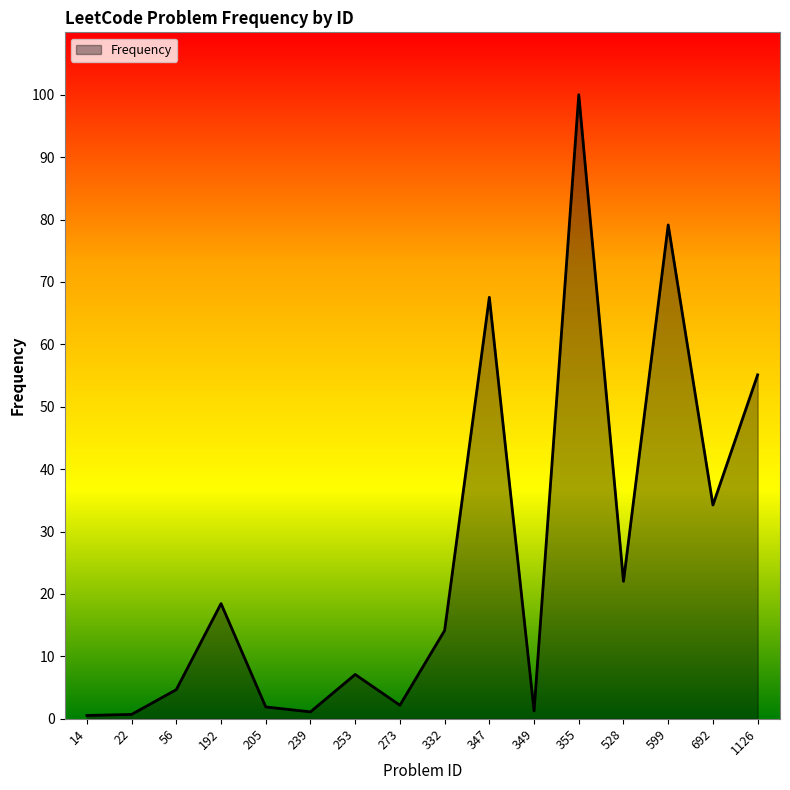

True or false: the data shows 1.1 at 239.

True